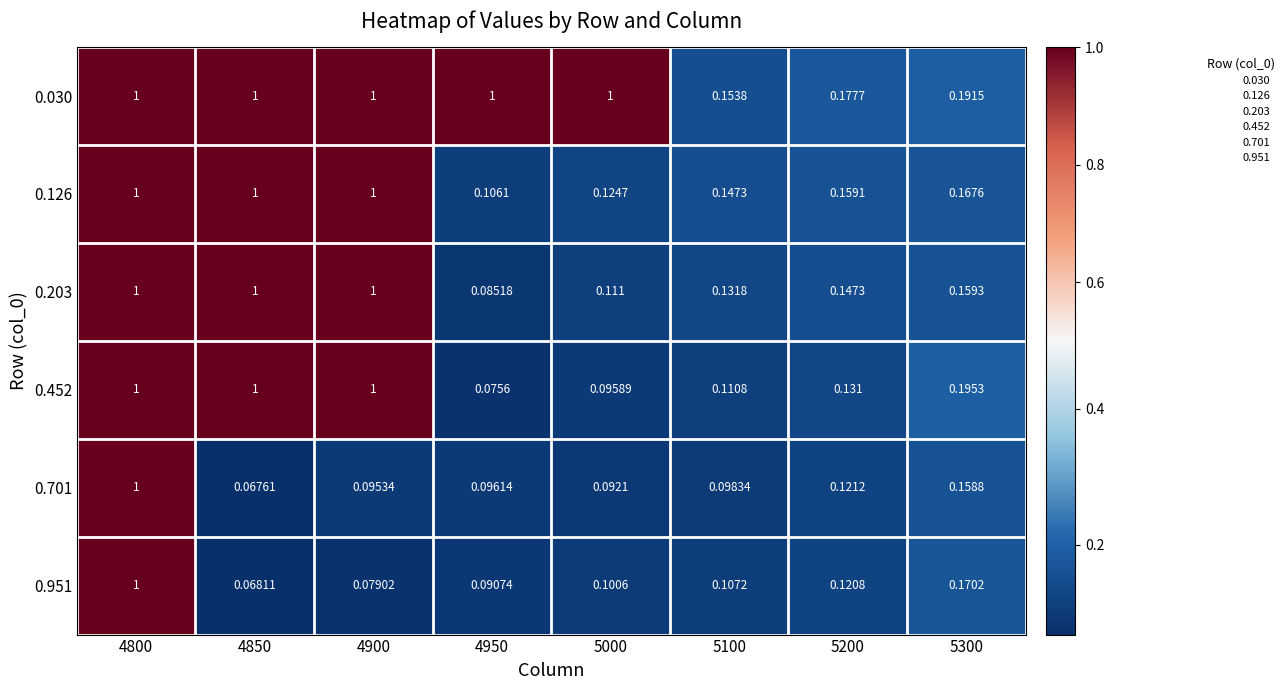

Is the value of 0.951 at 4900 greater than the value of 0.452 at 5300?

No